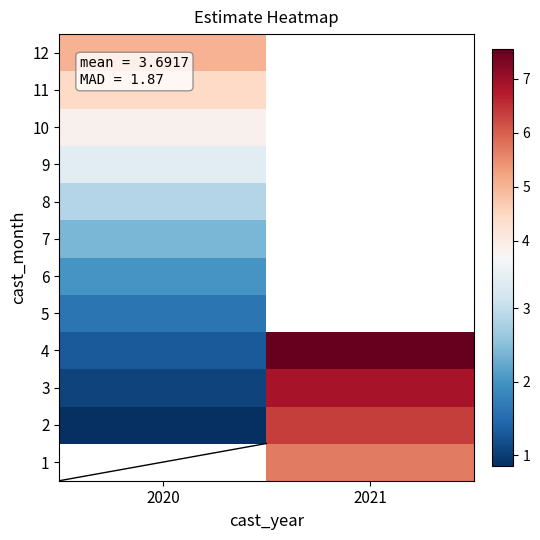

At which label is 11 closest to 4?

2020